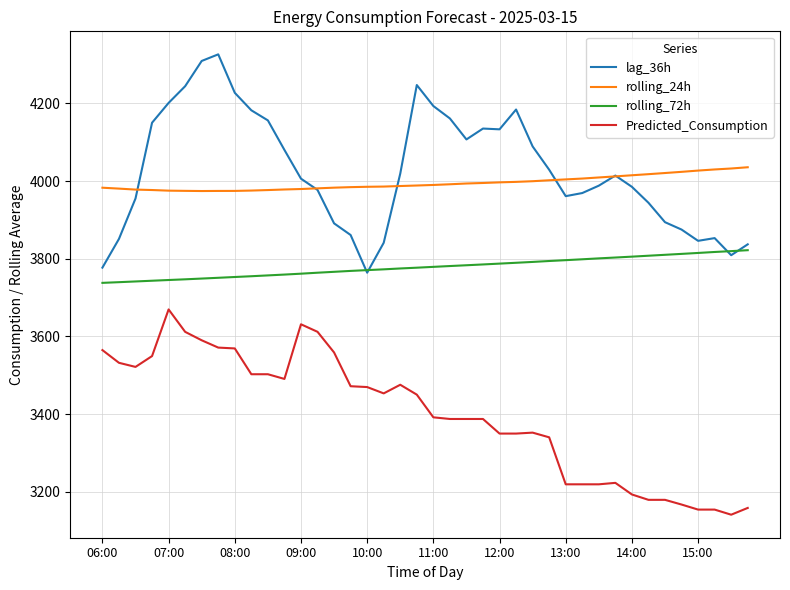

True or false: rolling_72h and Predicted_Consumption cross at least once.

False